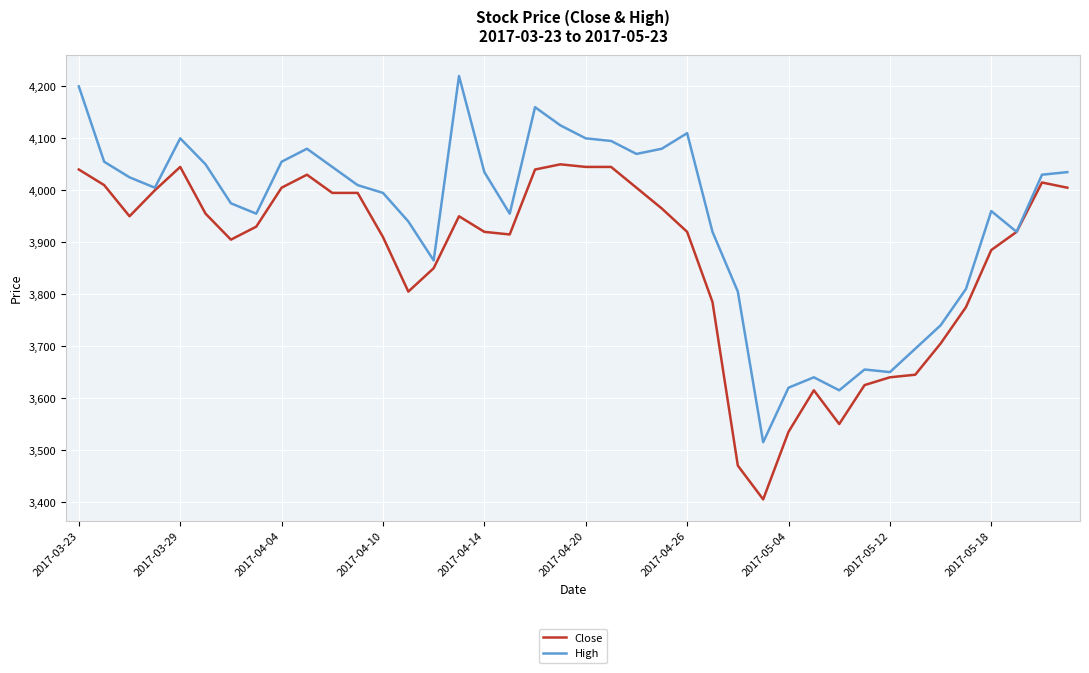

Count the number of categories in the chart.

40